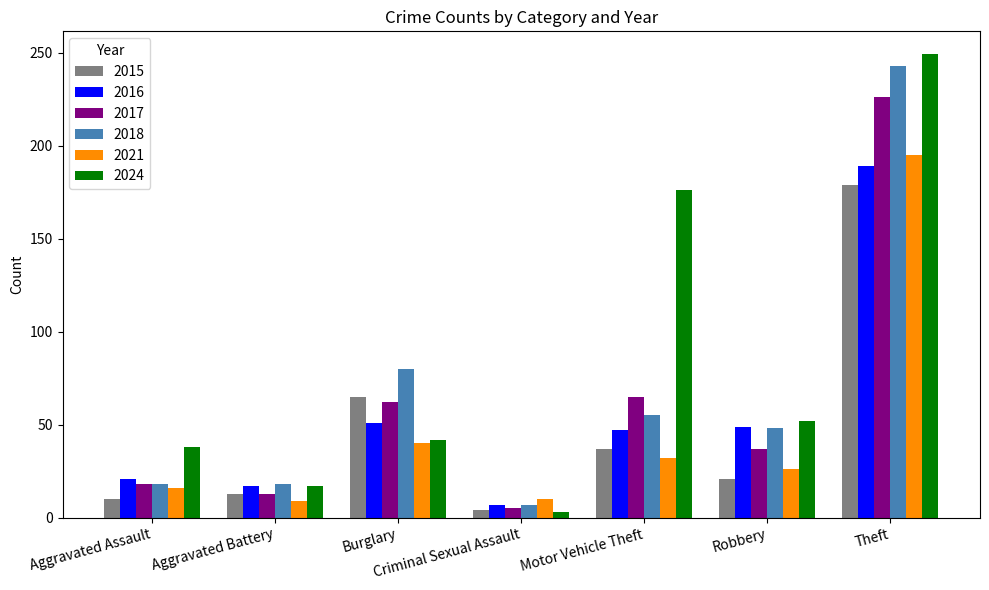

How many distinct data groups are displayed?

6